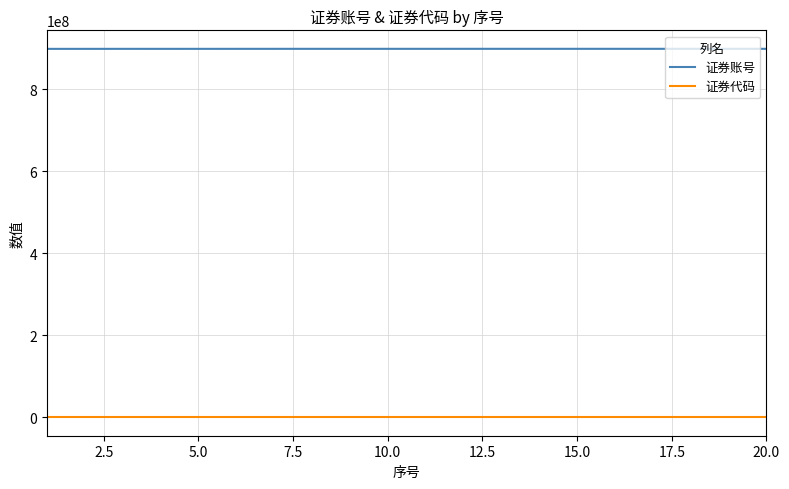

Which series has the largest range (max minus min)?

证券账号